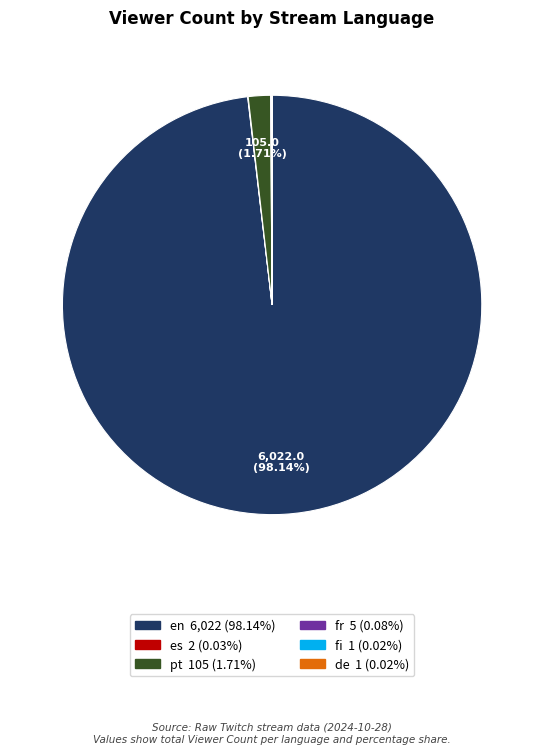

Which category accounts for the majority?

en